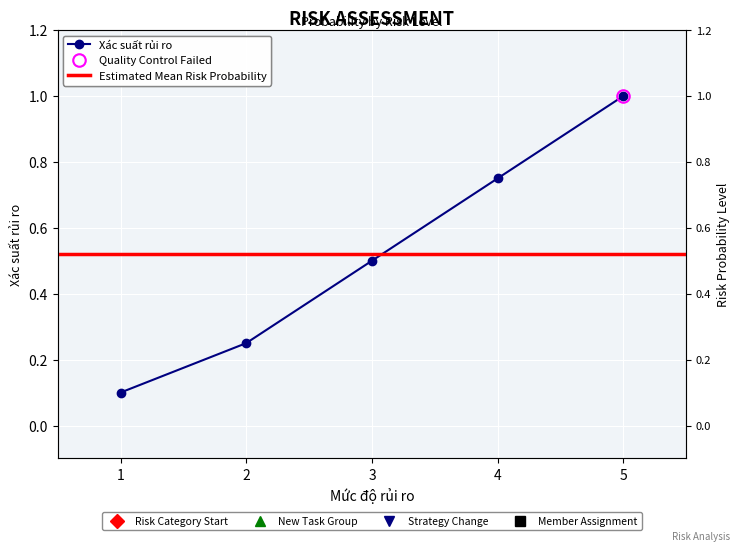

Where is the data nearest to the value 0?

1